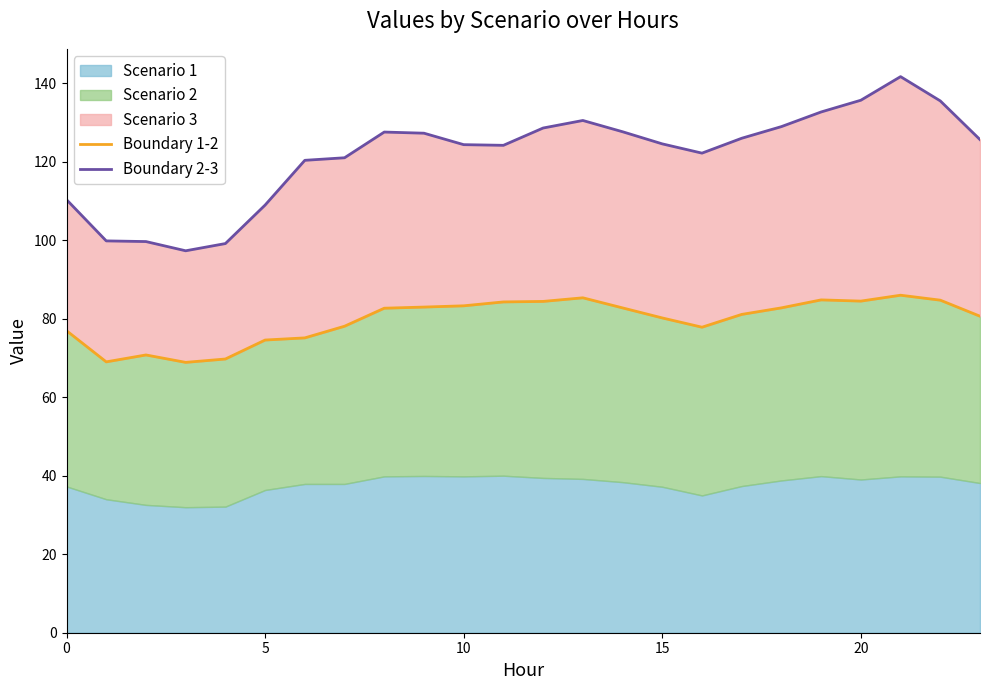

True or false: Boundary 1-2 and Boundary 2-3 intersect in this chart.

False